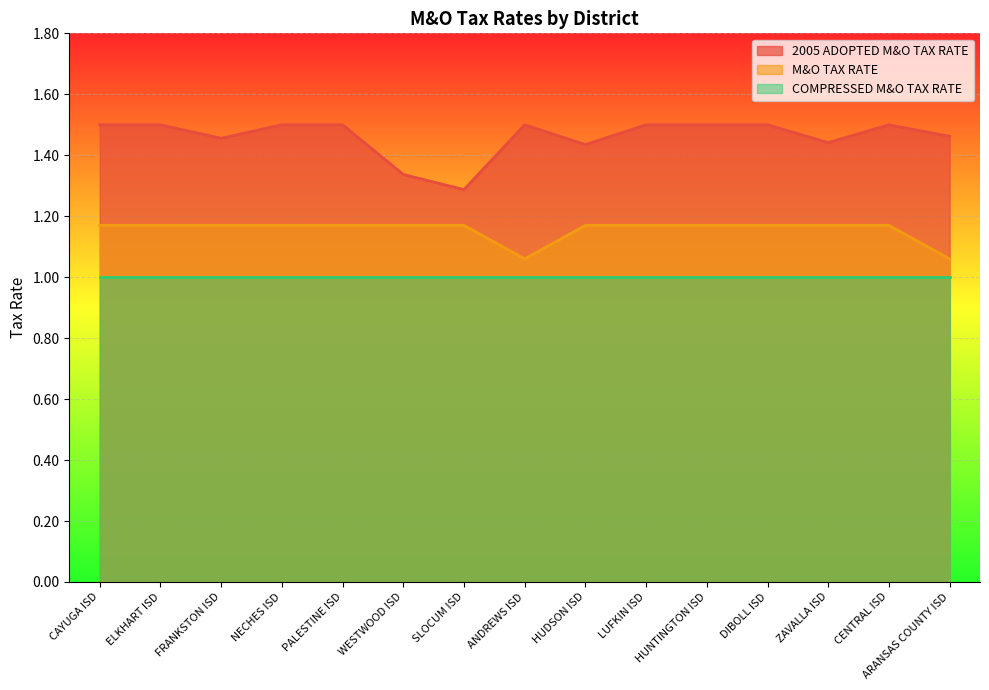

True or false: M&O TAX RATE and 2005 ADOPTED M&O TAX RATE intersect in this chart.

False